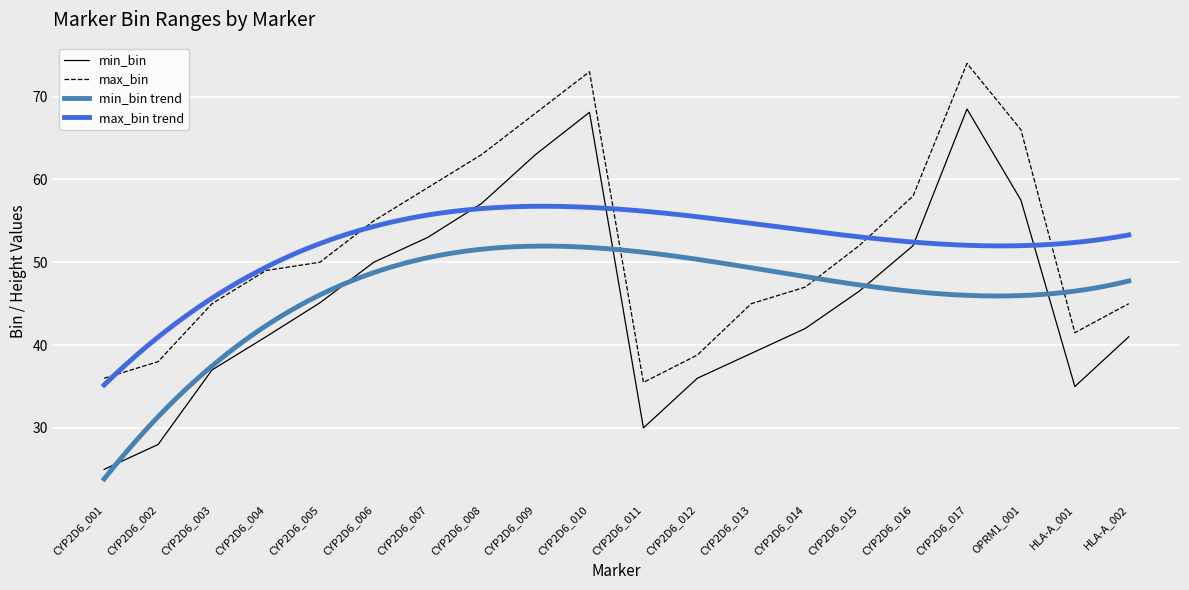

True or false: max_bin and min_bin intersect in this chart.

False